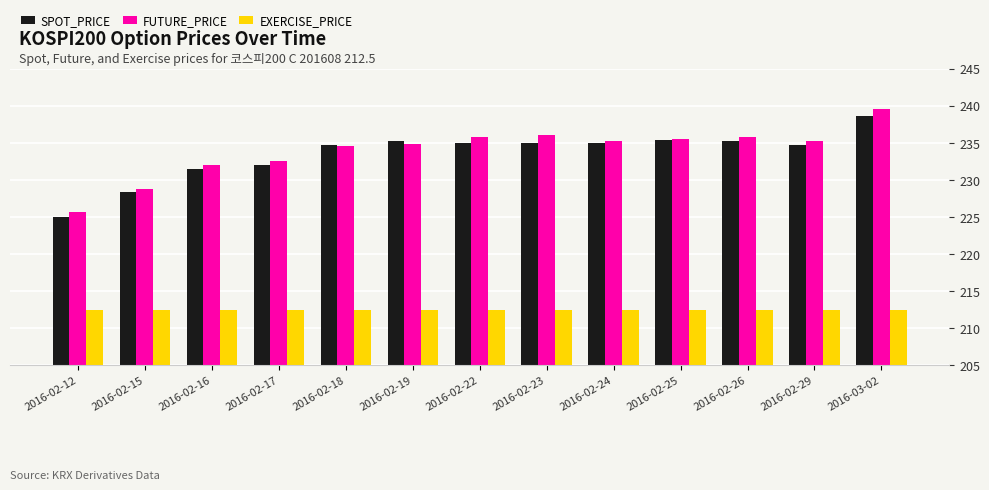

At which category is the sum across all series the highest?

2016-03-02